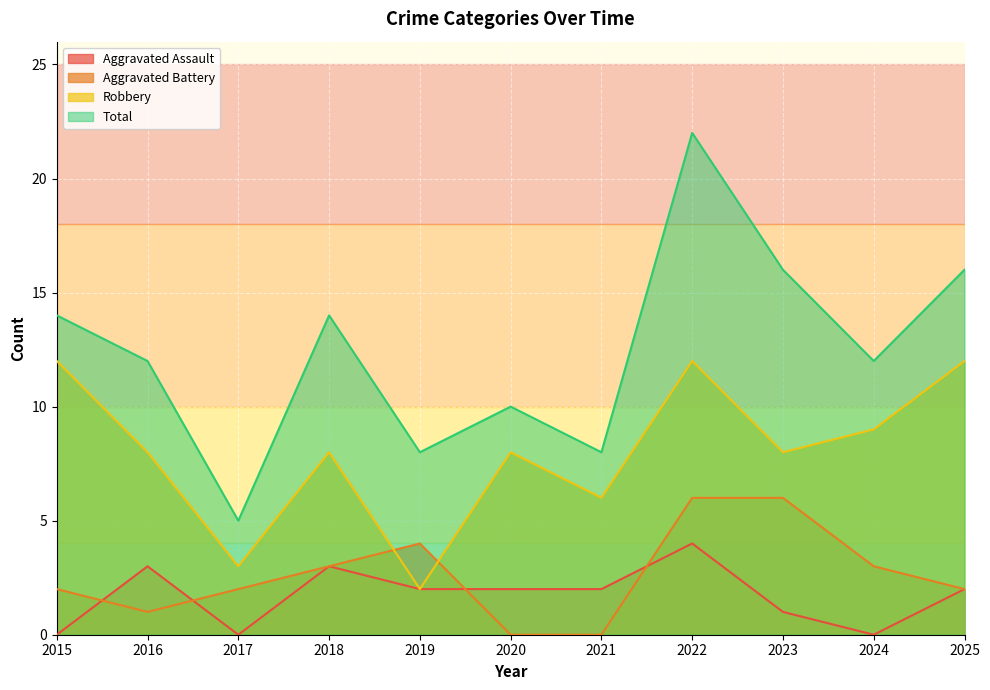

True or false: Robbery has a value of 12 at 2015.

True